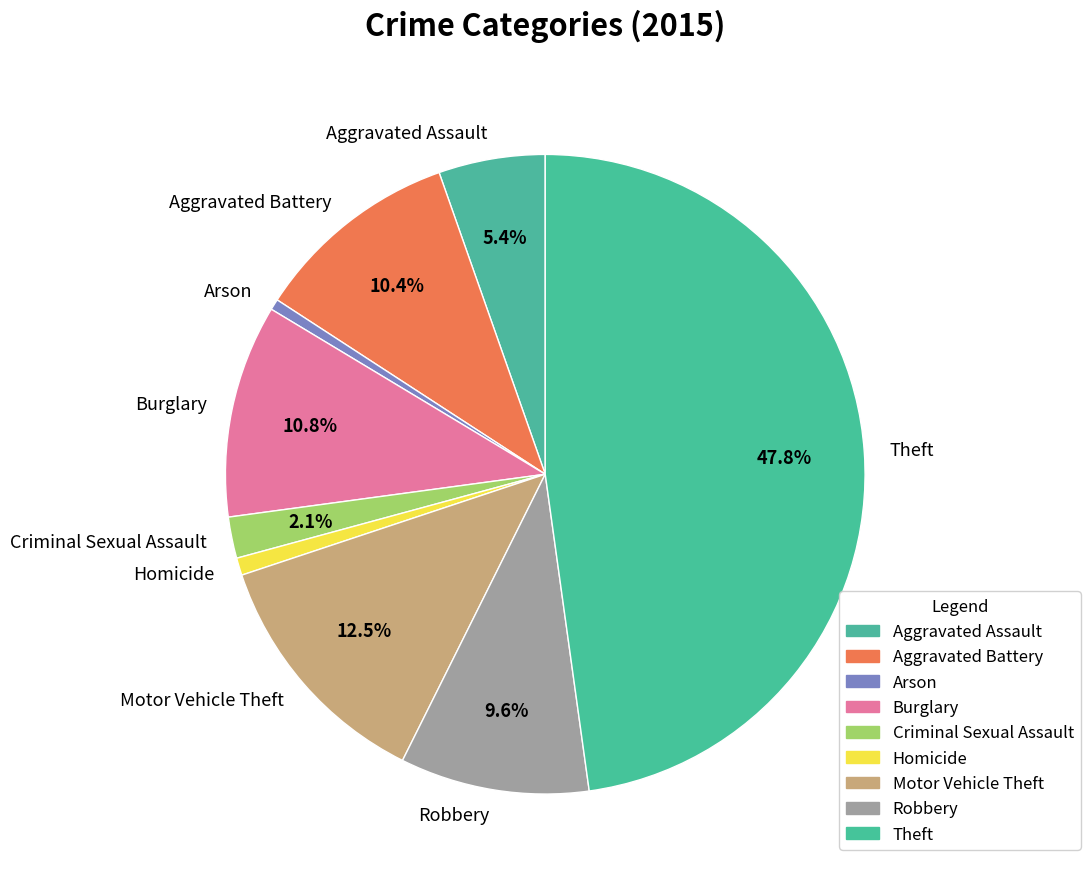

Is there a majority slice in this chart?

No